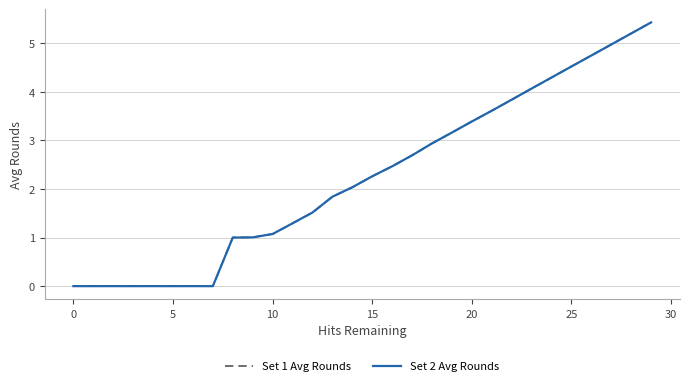

Is this an area chart (filled region under the line)?

No